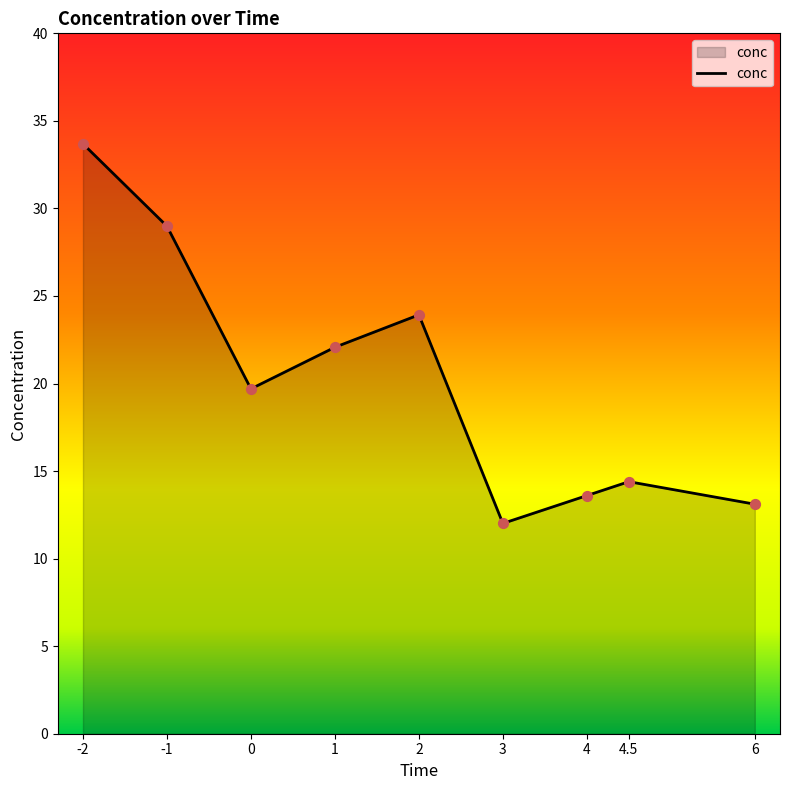

What is the change in value from -1 to 4.5?

-14.6